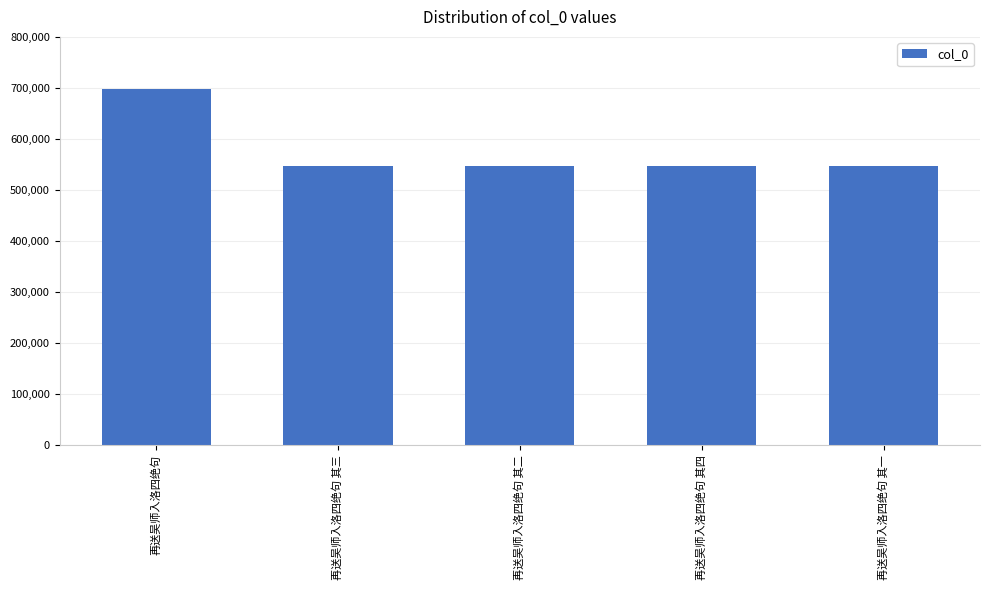

What position from the left is 再送吴师入洛四绝句 其四?

4